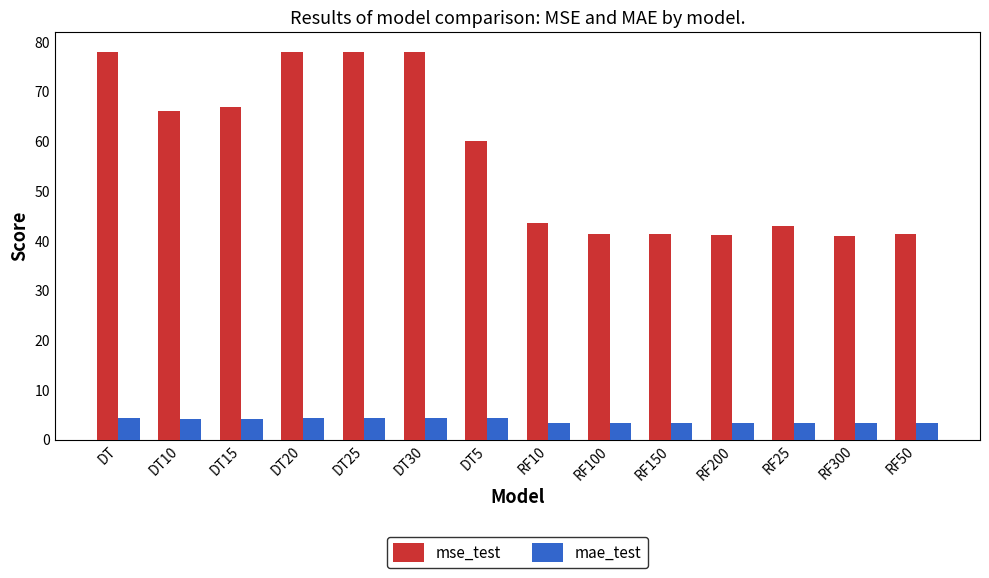

How many mae_test values are between 3 and 4?

7